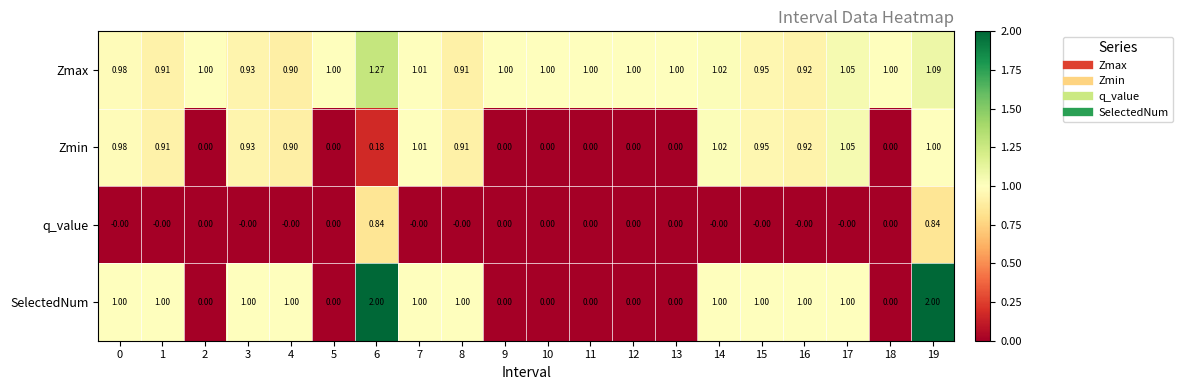

Which series has the widest spread of values?

SelectedNum